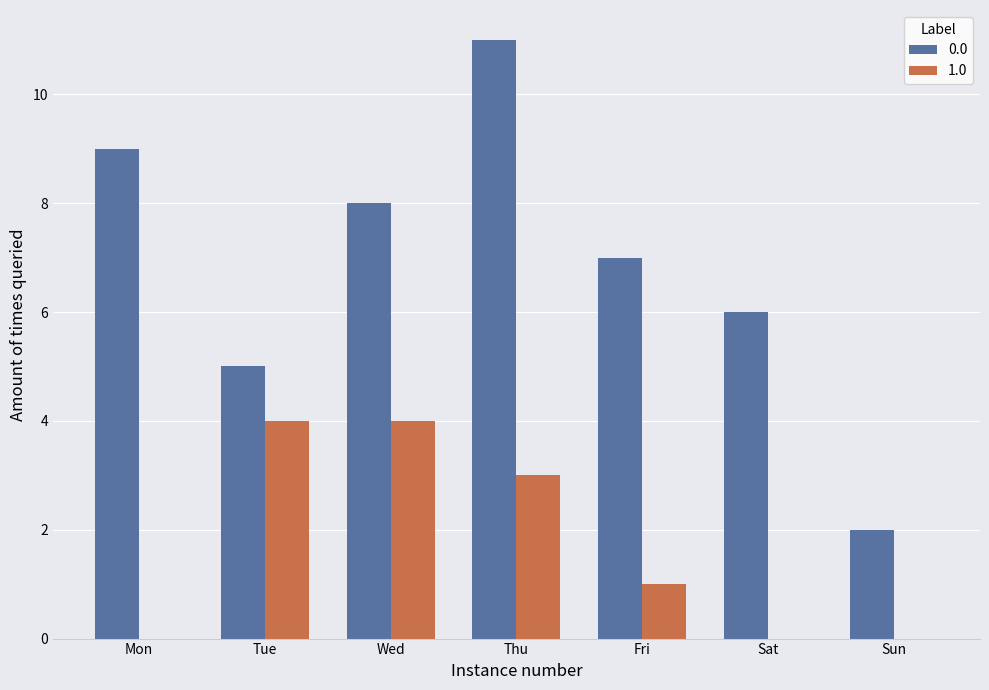

What is the maximum value shown in the chart?

11